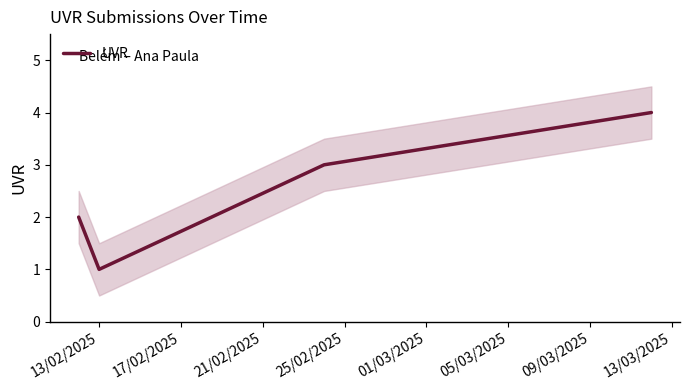

How many interior local valleys does the UVR series have?

1